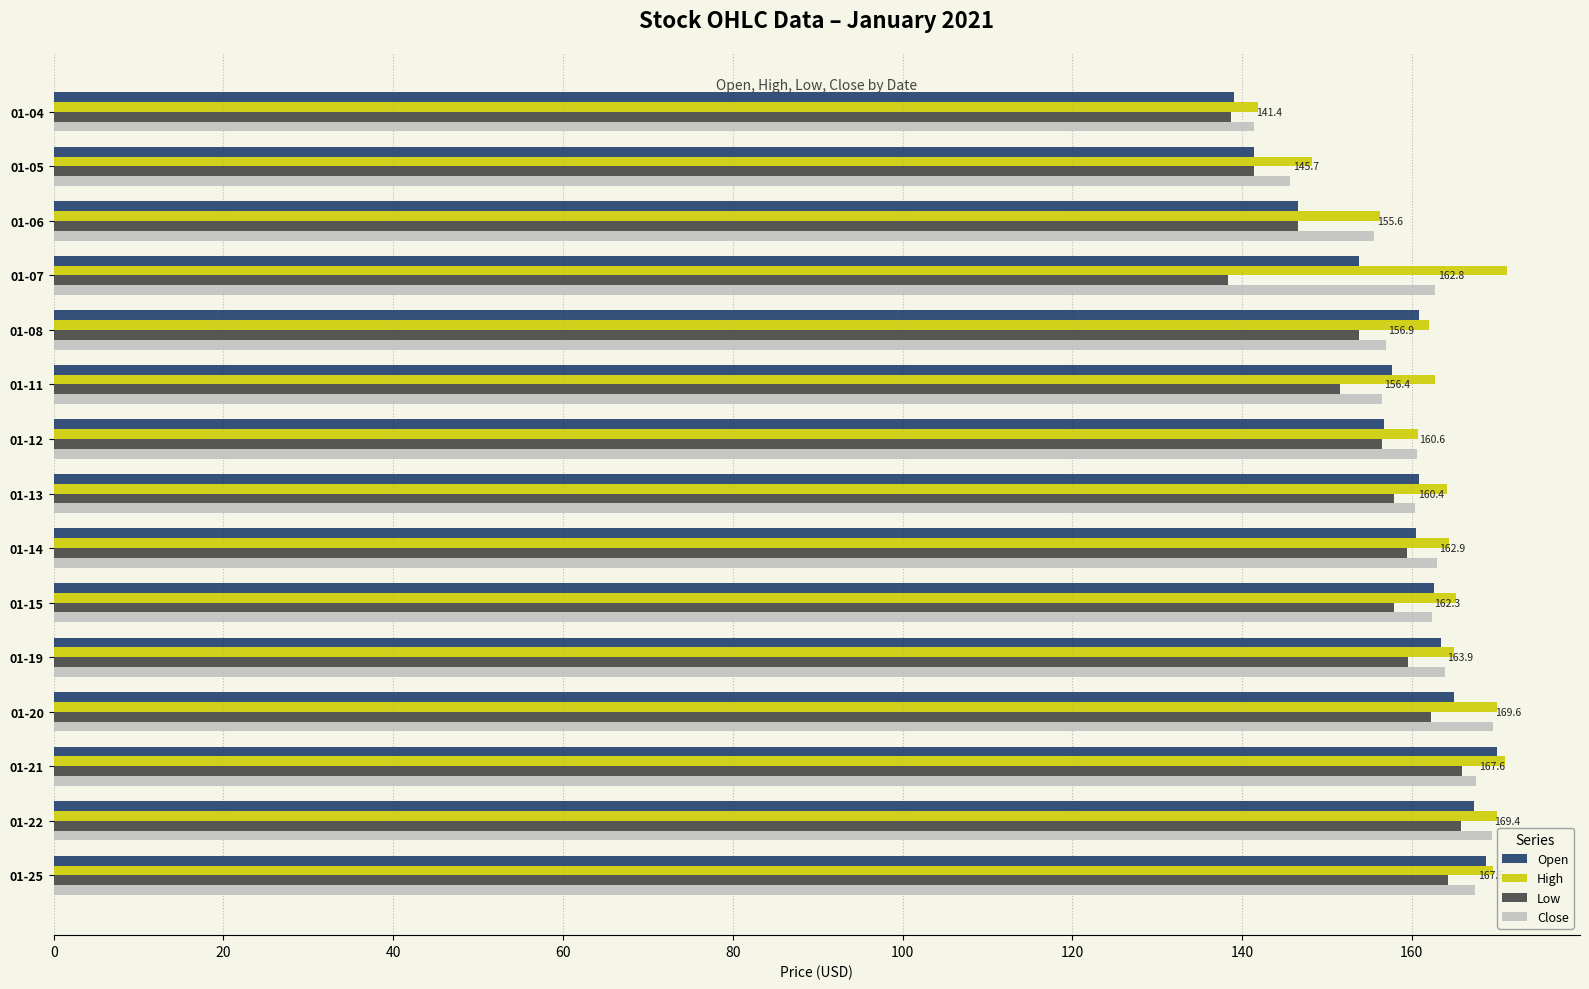

How many categories are shown in the chart?

15